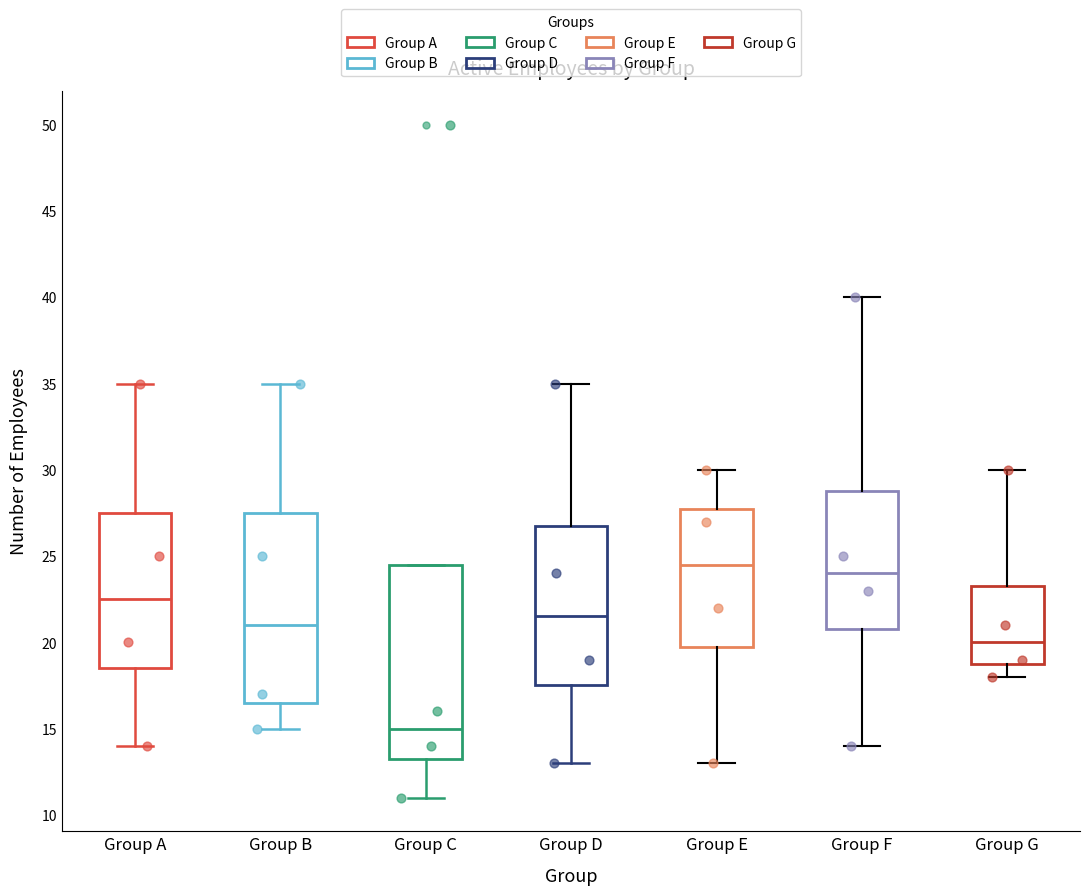

Which box's median line is the highest?

Group E